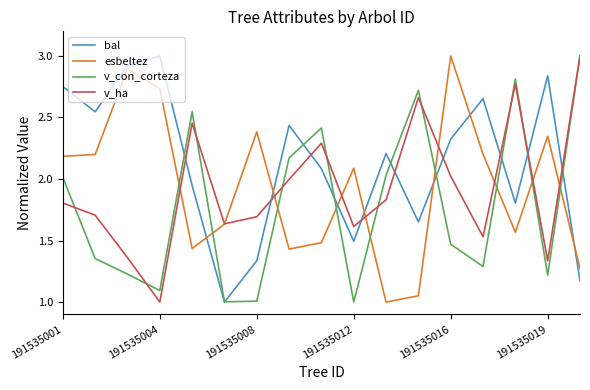

Which series has the largest total across all categories?

bal